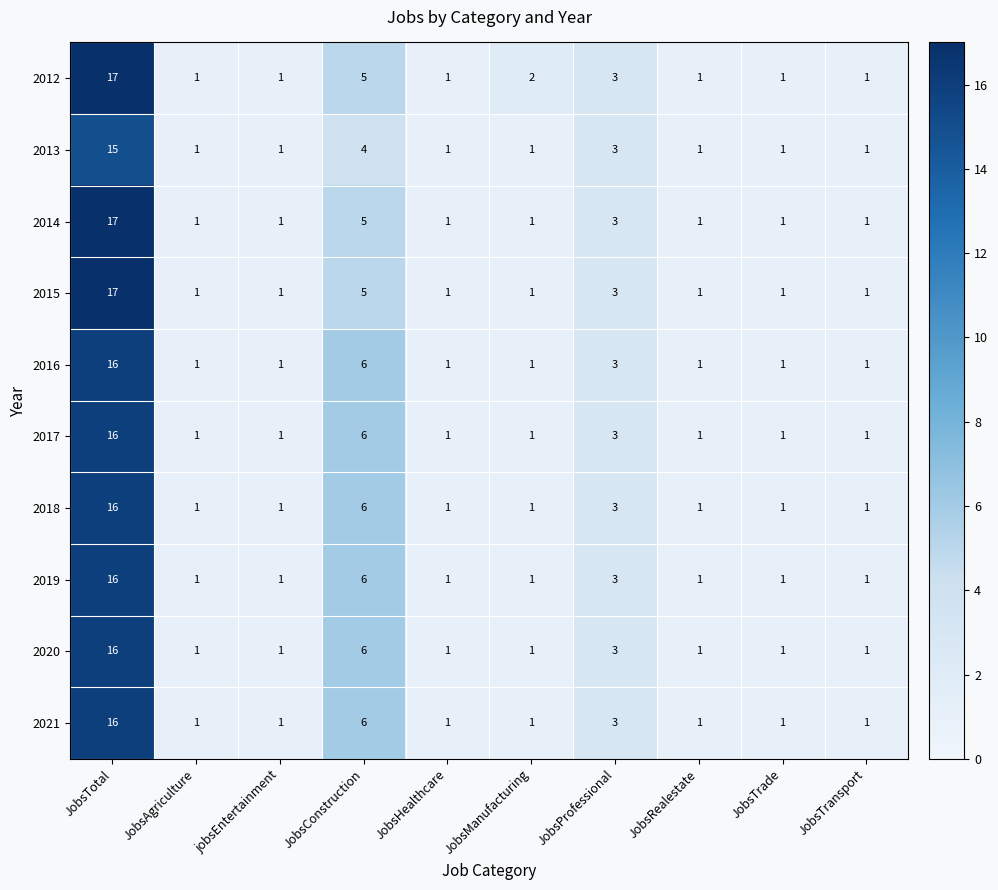

At which category is the sum across all series the highest?

JobsTotal